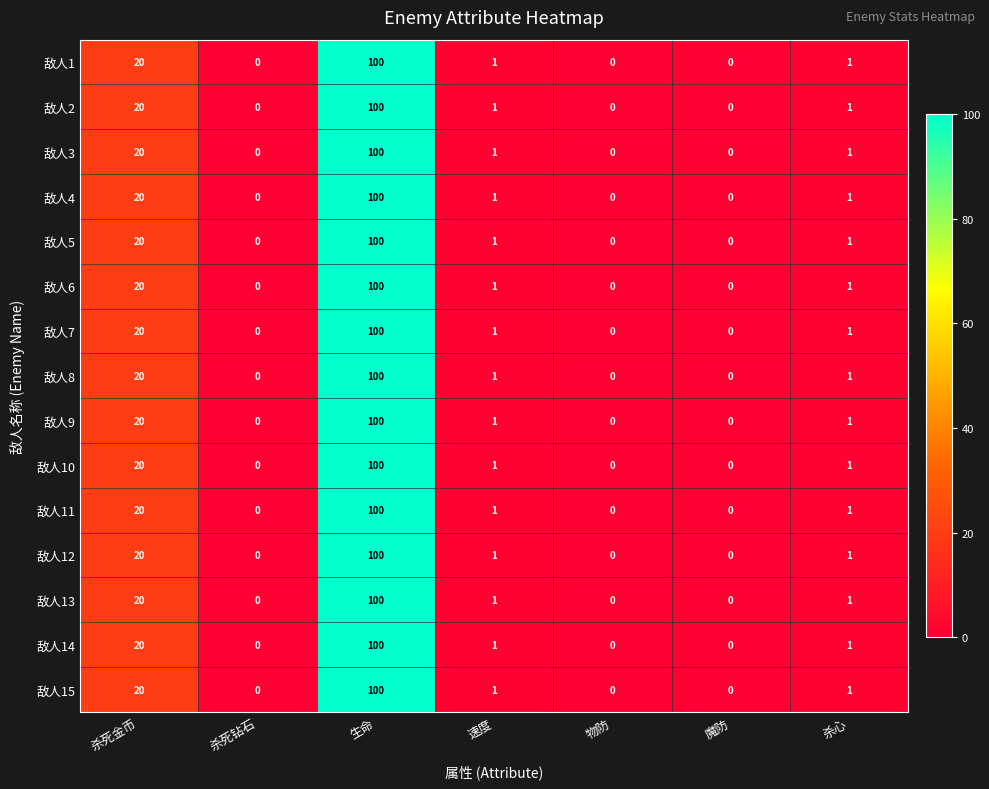

Which category has the highest value in the 敌人11 series?

生命